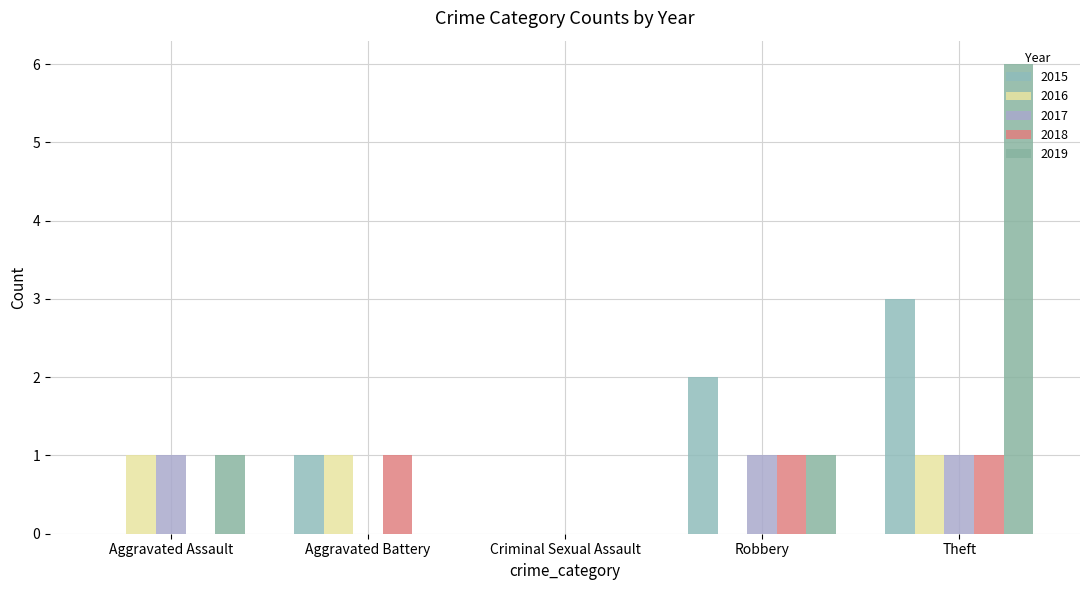

Count the number of categories in the chart.

5